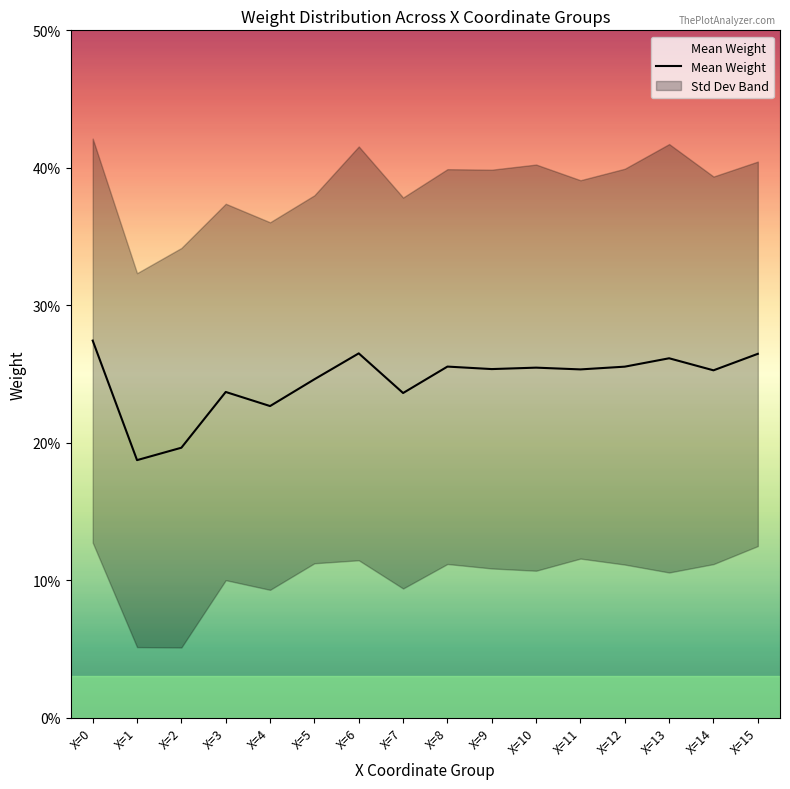

True or false: the data shows 23.7 at X=3.

True